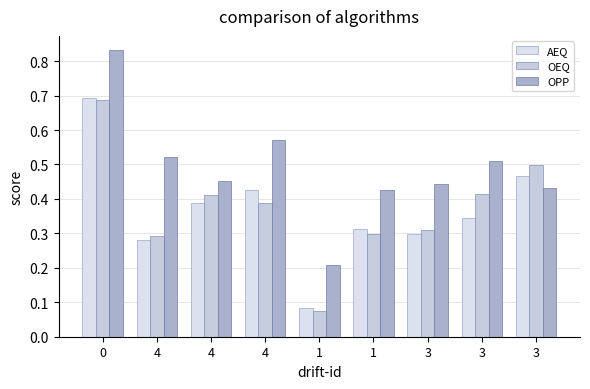

The value of AEQ at 3 is 0.5. True or false?

False